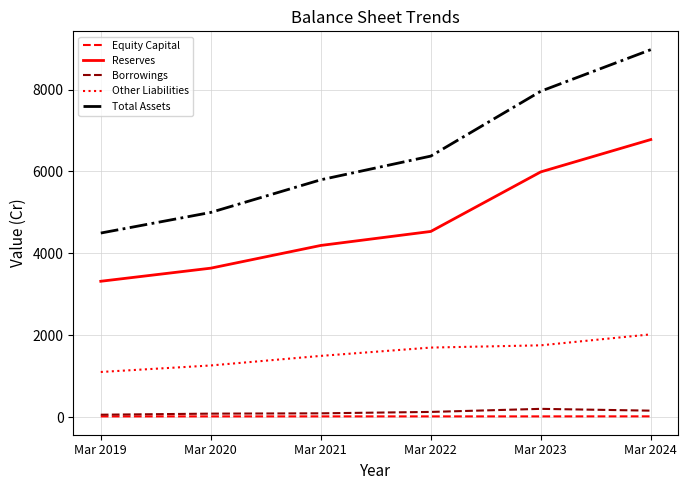

How many lines are shown in the chart?

5